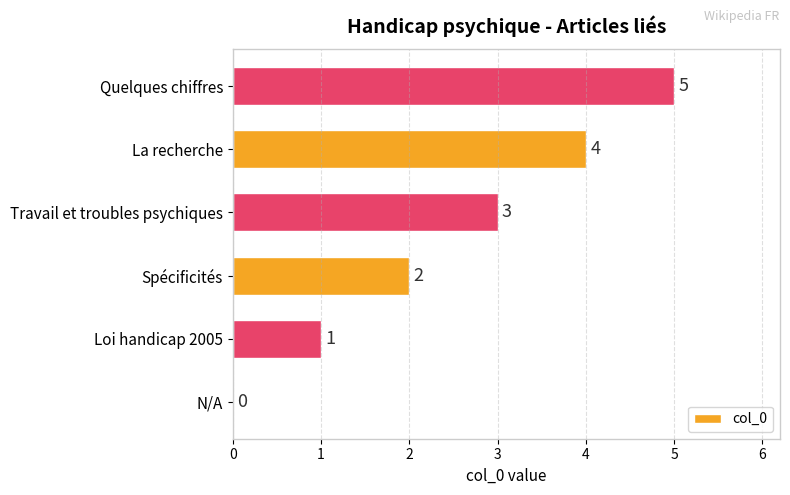

What is the greatest value displayed?

5